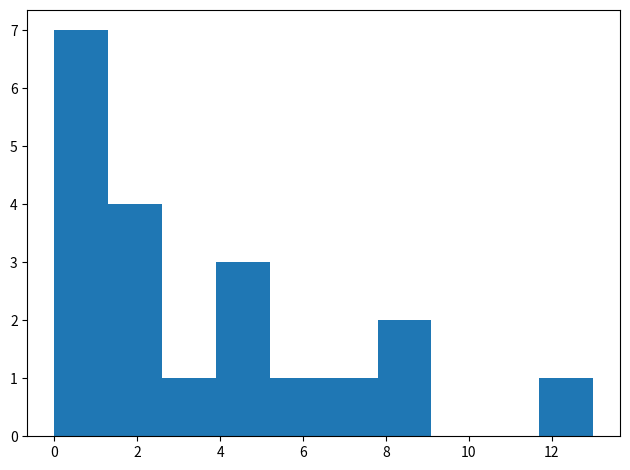

Reading left to right, list every bar in this chart as the range it spans on the x-axis followed by its height. Neither the bar edges nor the heights are printed on the chart, so give them approximately, as read against the axes.

0.0 to 1.3: 7
1.3 to 2.6: 4
2.6 to 3.9: 1
3.9 to 5.2: 3
5.2 to 6.5: 1
6.5 to 7.8: 1
7.8 to 9.1: 2
9.1 to 10.4: 0
10.4 to 11.7: 0
11.7 to 13.0: 1